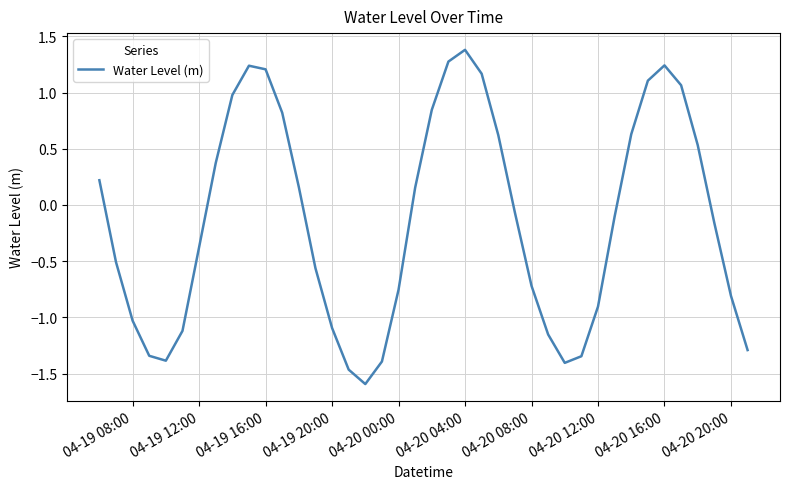

What is the maximum value shown in the chart?

1.4